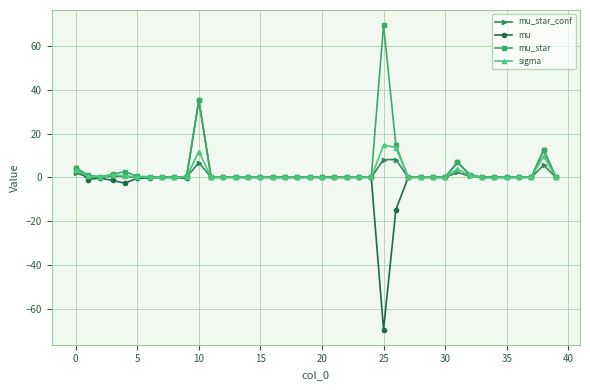

Which series has the largest range (max minus min)?

mu